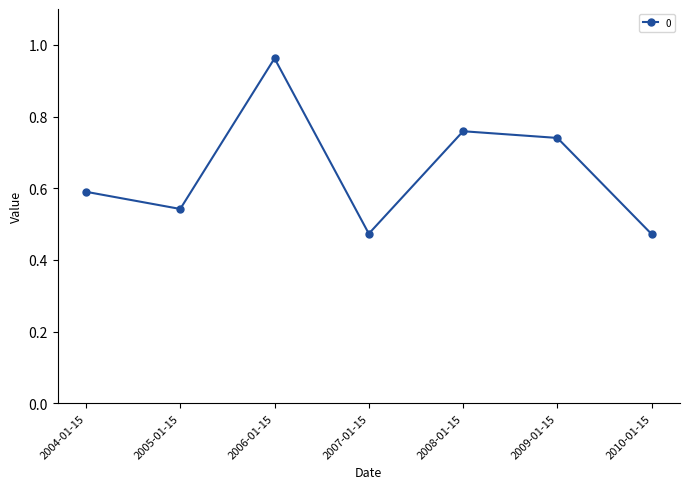

Which has a higher value, 2007-01-15 or 2009-01-15?

2009-01-15